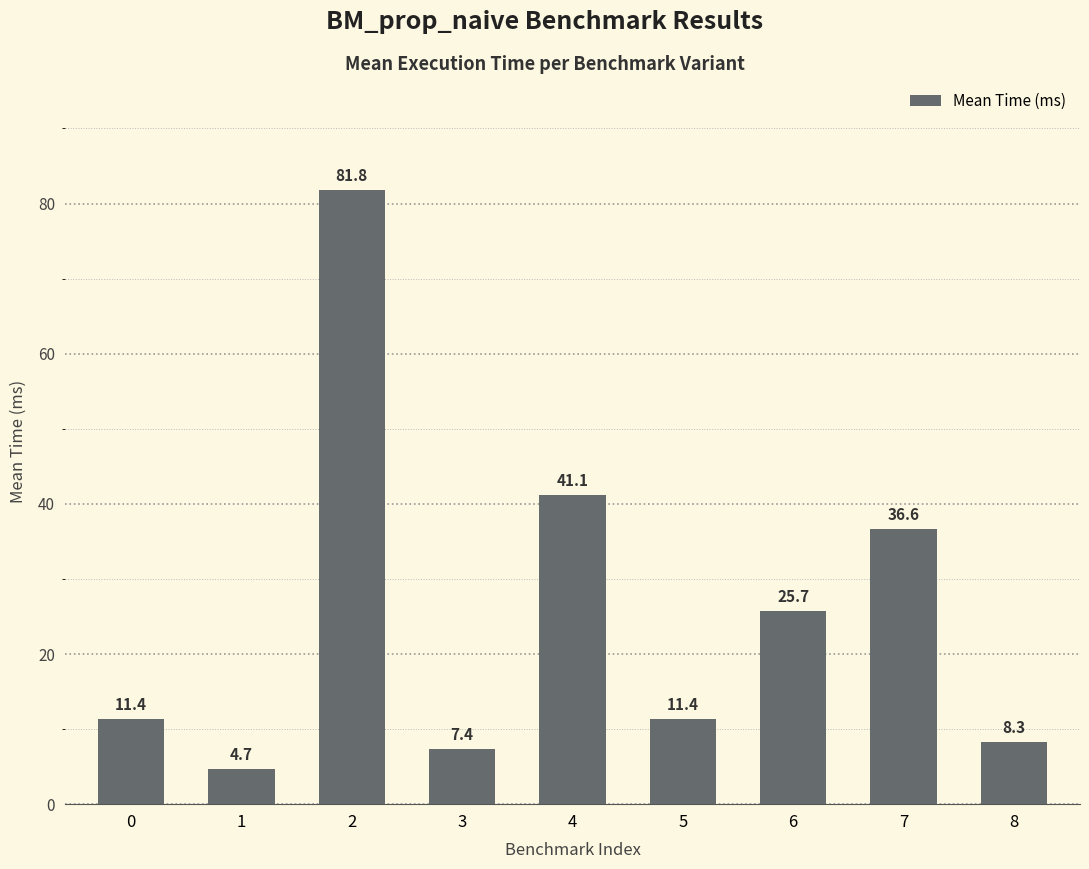

The chart shows a value of 11.4 at 5. True or false?

True